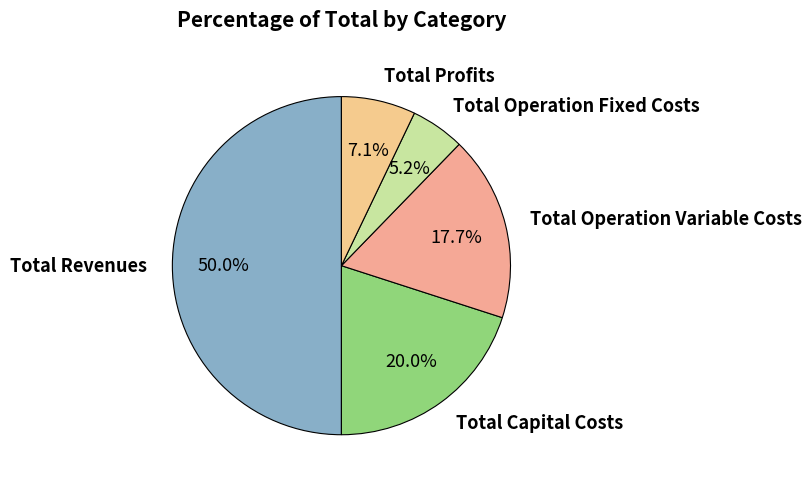

How many segments does this pie chart have?

5